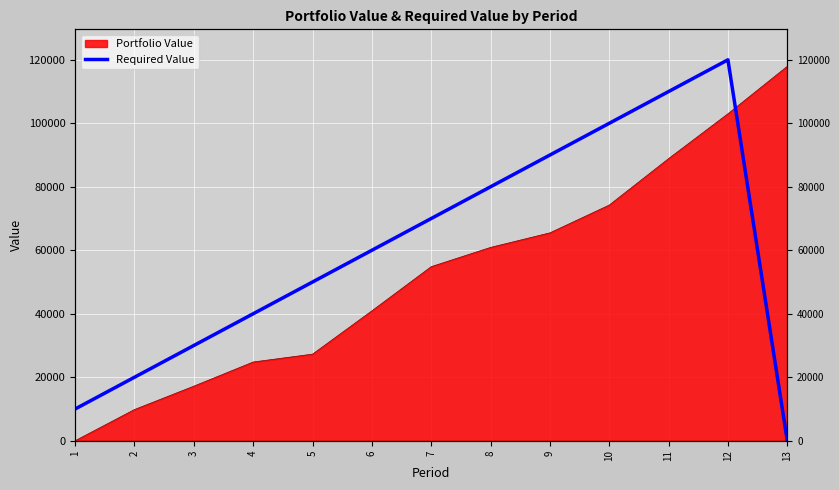

Approximately how many times larger is the value at 12 compared to 9?

1.3